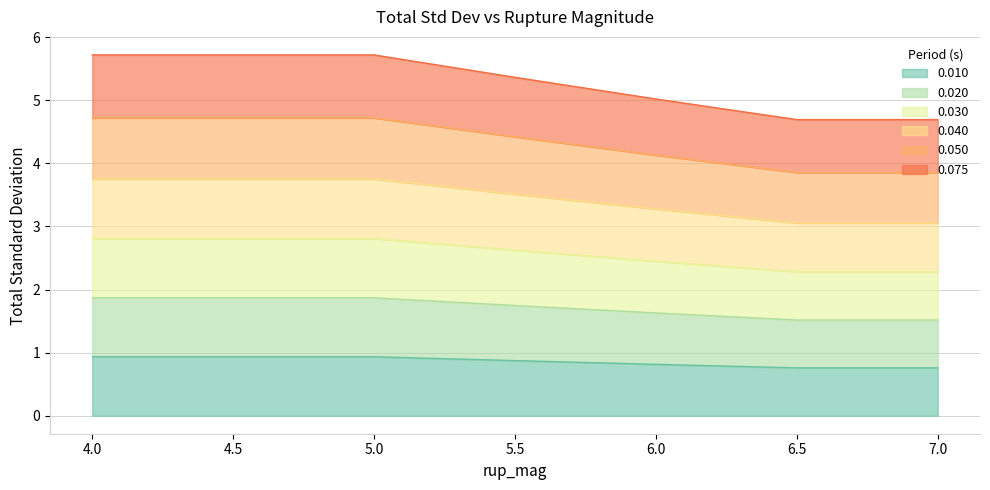

What is the highest value of the 0.010 series?

0.9